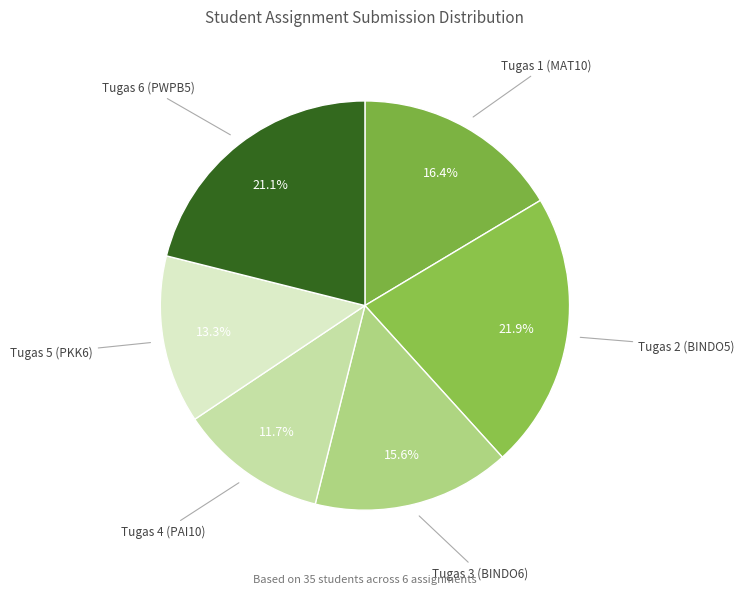

To the nearest percent, what is the combined percentage of Tugas 6 (PWPB5) and Tugas 5 (PKK6)?

34%